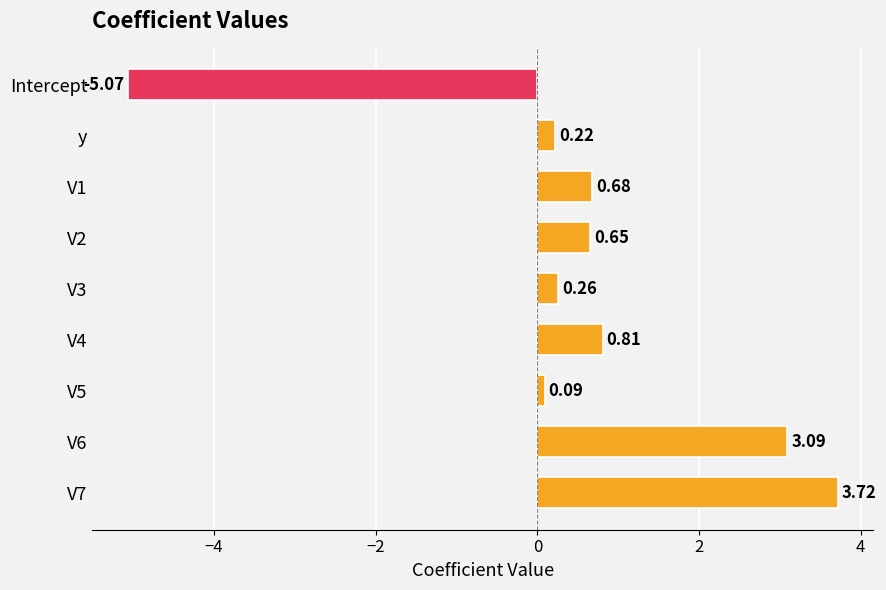

Rank the categories by value from lowest to highest.

Intercept, V5, y, V3, V2, V1, V4, V6, V7